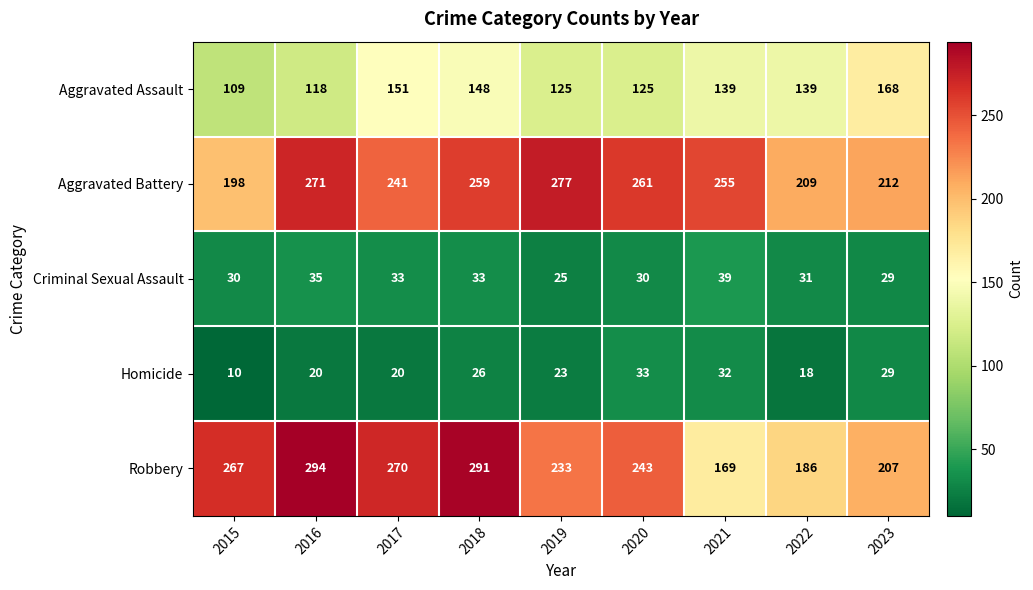

What is the spread (max minus min) of values at 2017?

250